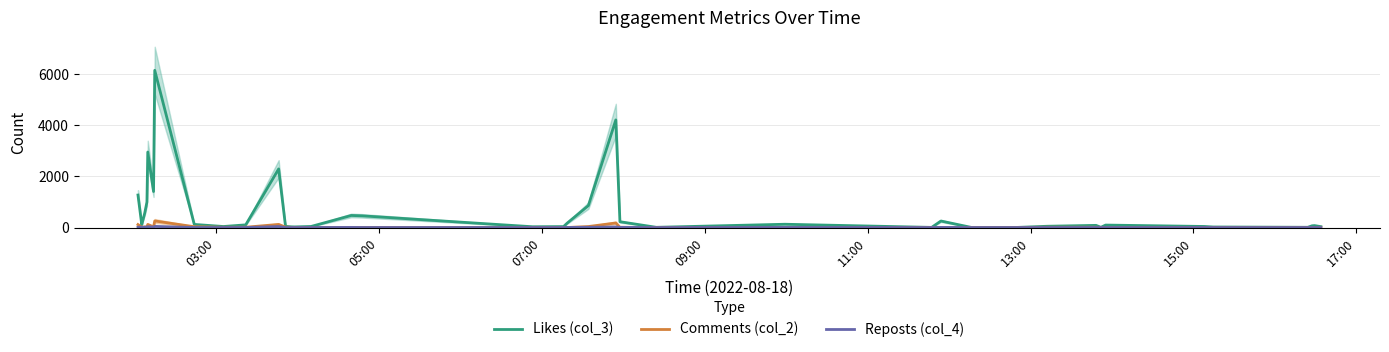

The Likes (col_3) series shows 1600 at 17:00. True or false?

False